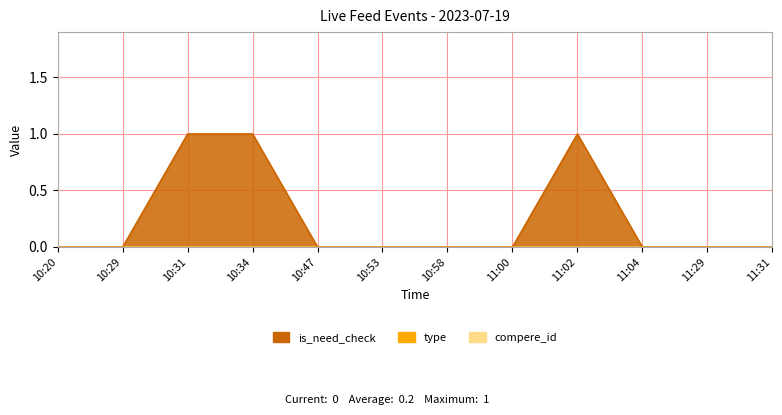

At how many categories does at least one series exceed 0?

3